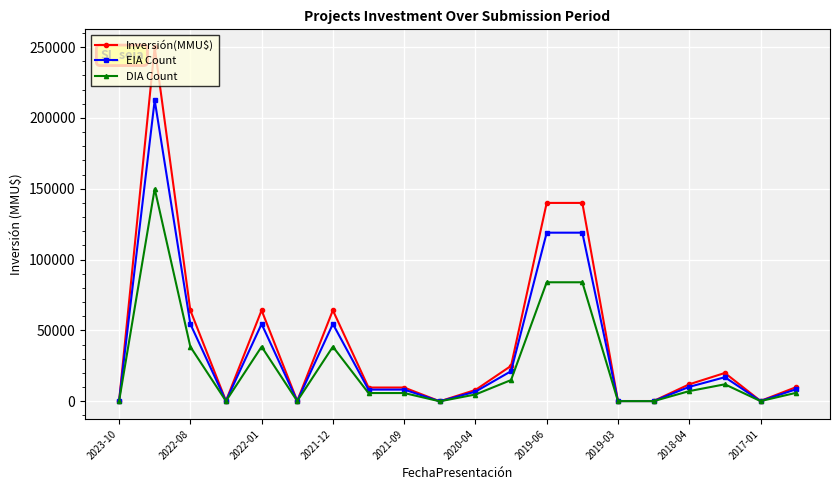

True or false: DIA Count has more than 0 interior local peaks.

True